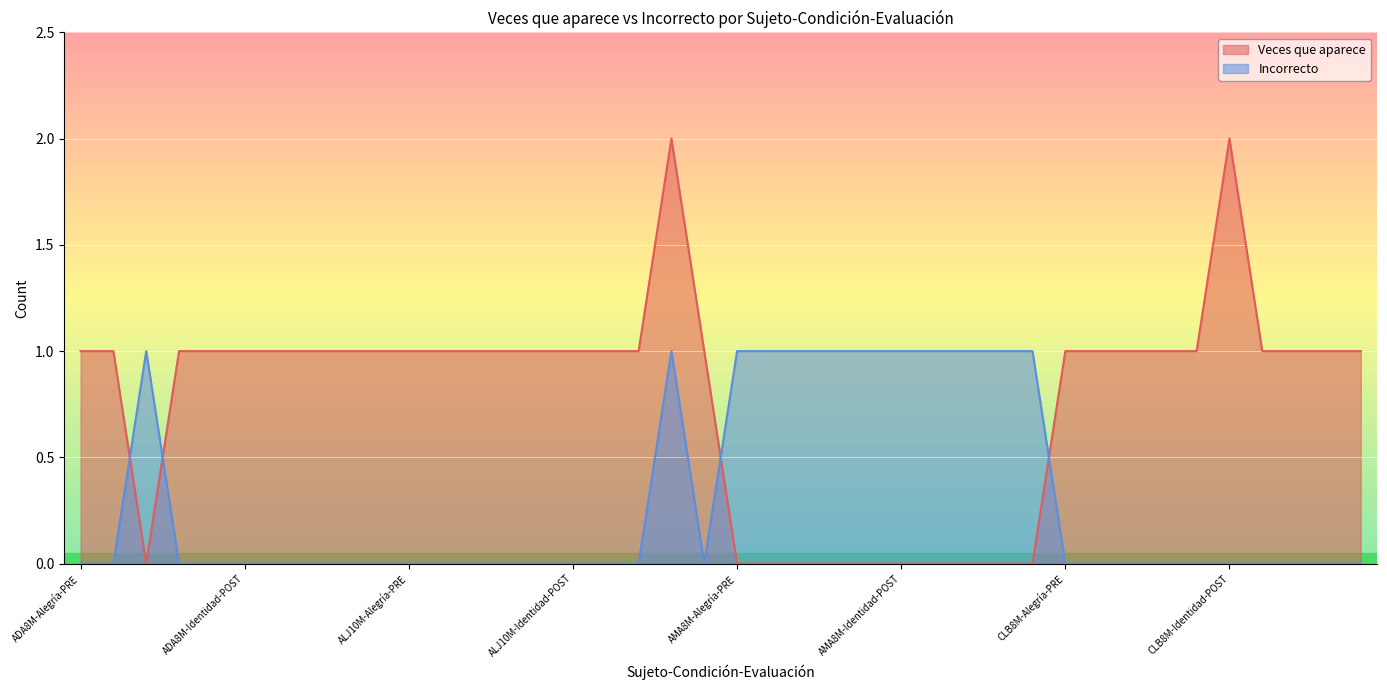

Which series changed the most between ADA8M-Enojo-PRE and ALJ10M-Alegría-PRE?

Veces que aparece